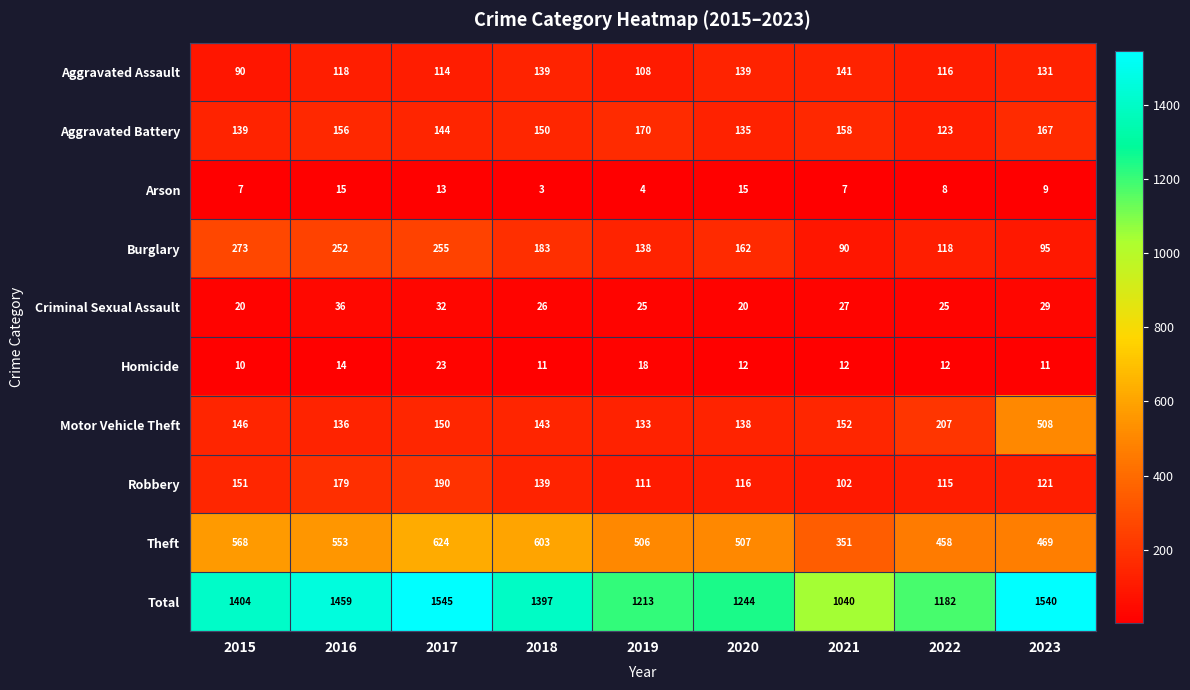

At which category does the chart reach its minimum across all series?

2018